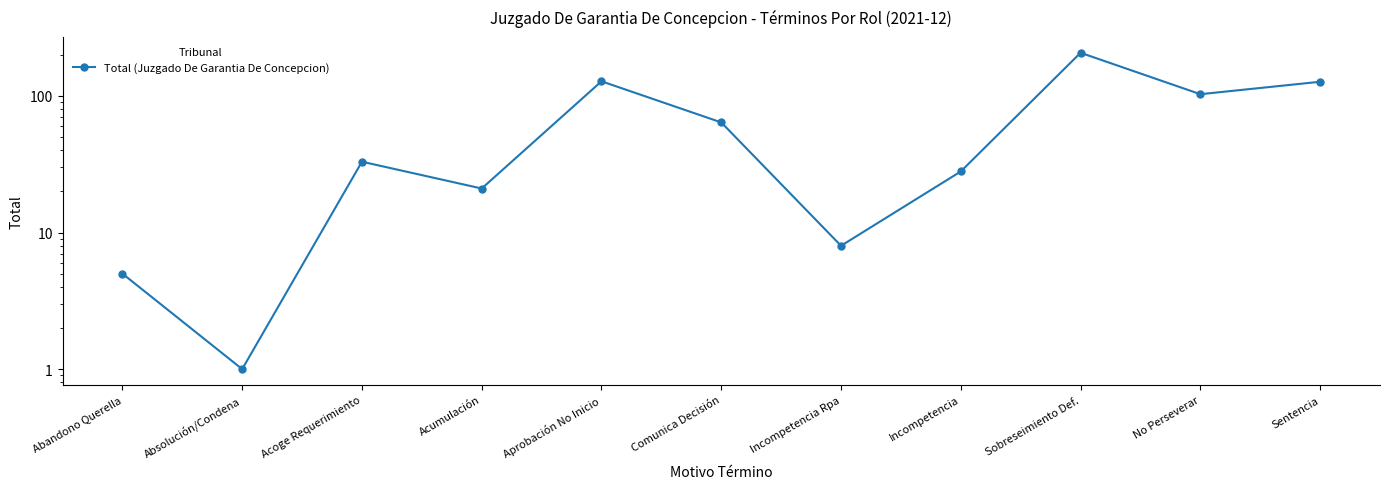

What is the label of the 9th point from the left?

Sobreseimiento Def.